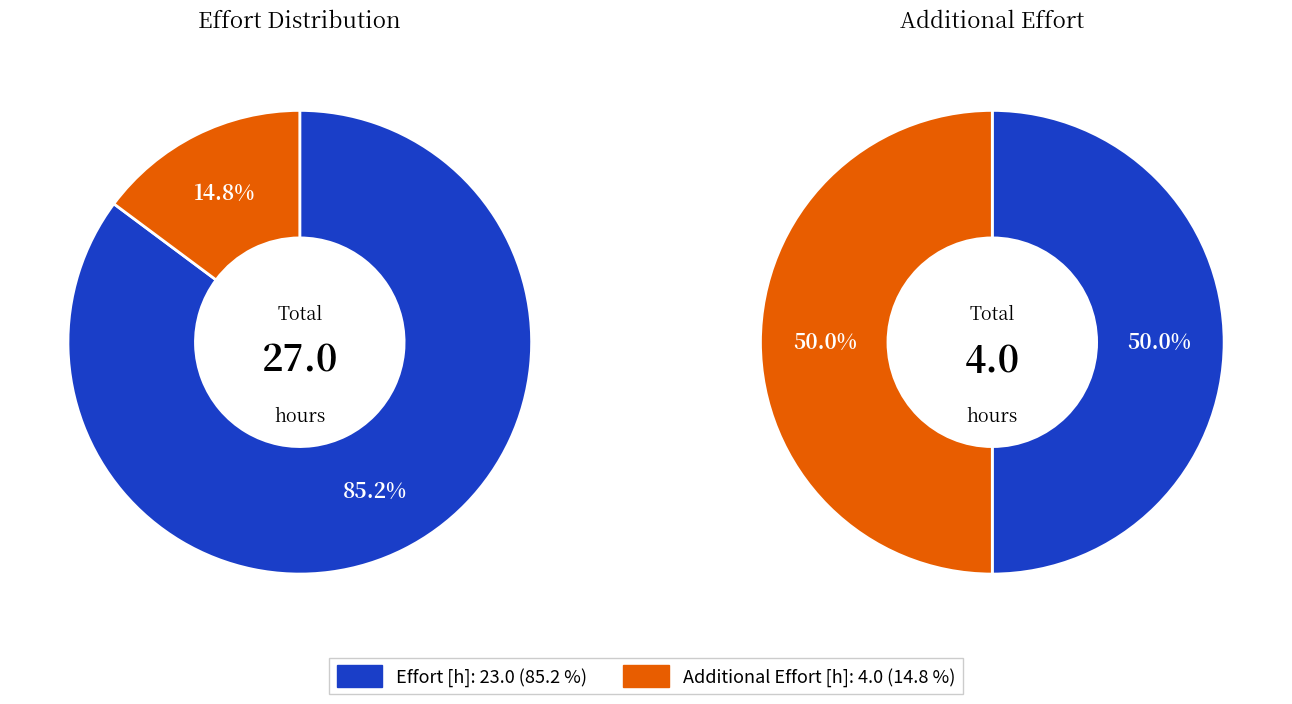

True or false: 3 accounts for 0% of the total.

True